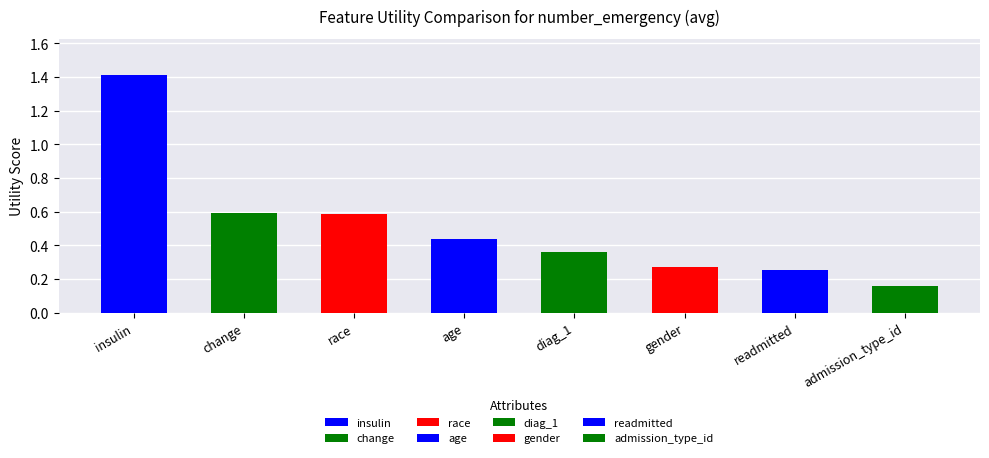

What is the difference between the maximum and minimum values?

1.3